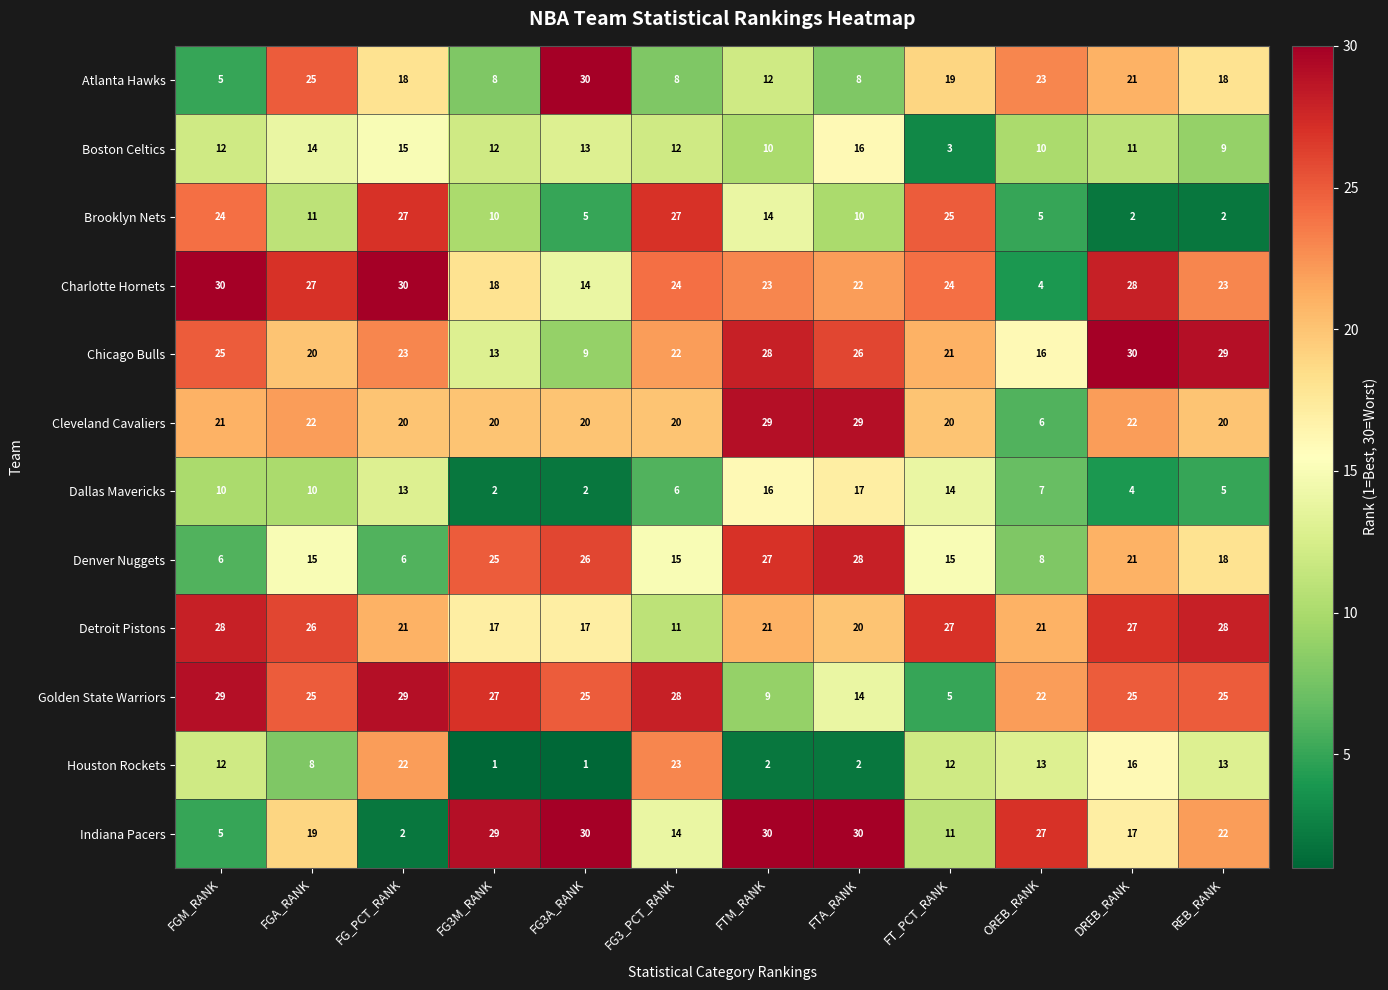

What is the difference between the maximum and minimum values in the Houston Rockets series?

22